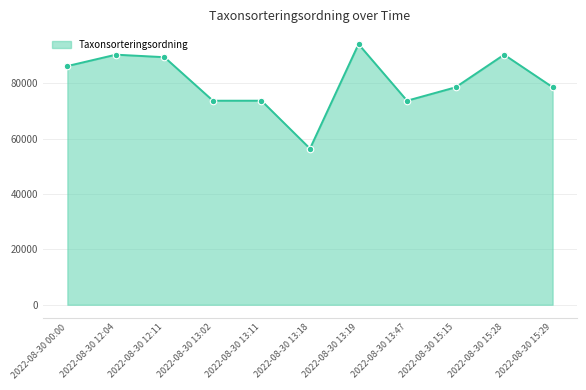

Approximately how many times larger is the value at 2022-08-30 15:29 compared to 2022-08-30 13:11?

1.1